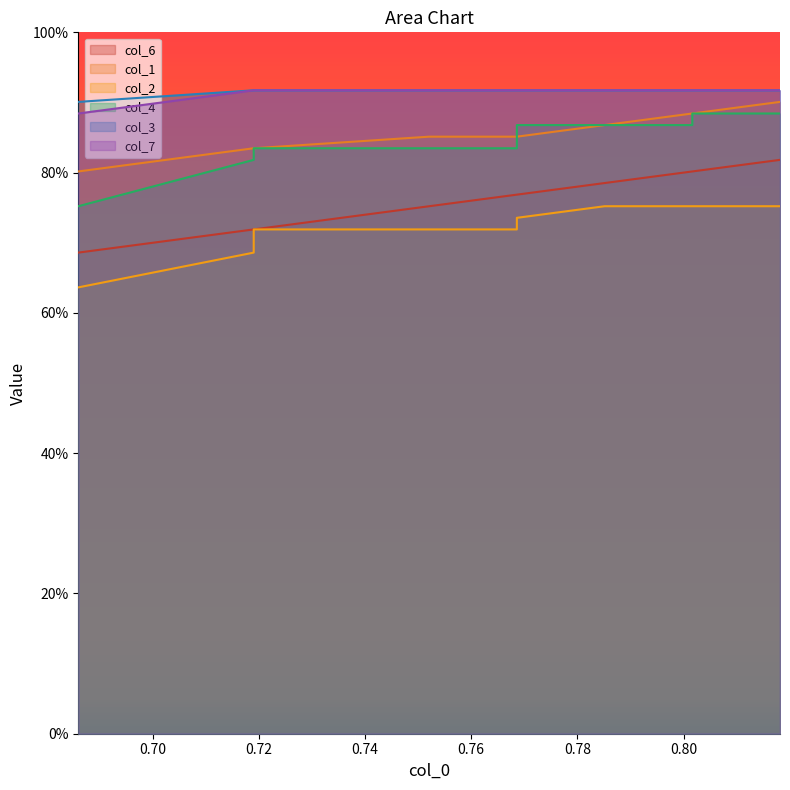

Is it true that col_2 equals 1.3 at 0.76?

False